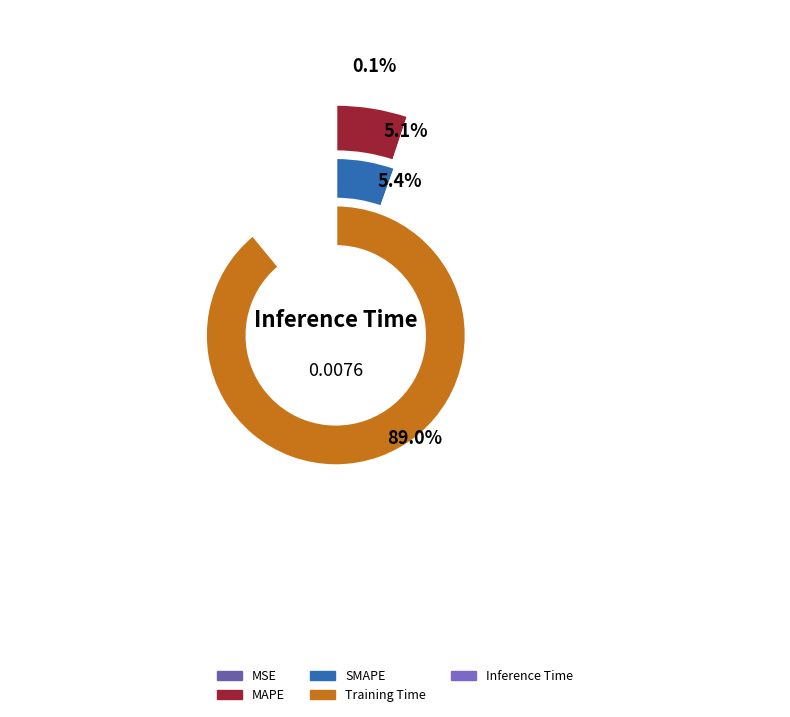

The MAPE slice represents 5% of the pie. True or false?

True